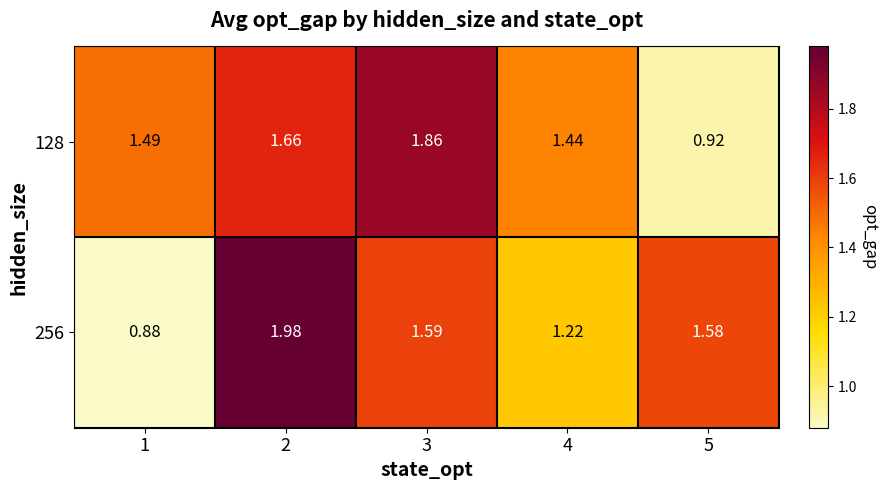

How many values in the 256 series exceed 1?

4